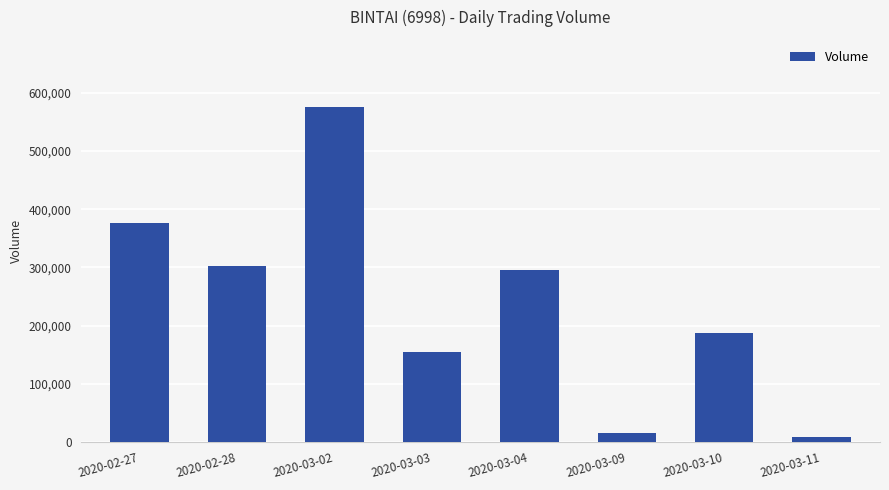

Reading left to right, transcribe all the data shown in this chart.

2020-02-27=376500	2020-02-28=302000	2020-03-02=575900	2020-03-03=154900	2020-03-04=295100	2020-03-09=15300	2020-03-10=187000	2020-03-11=8100